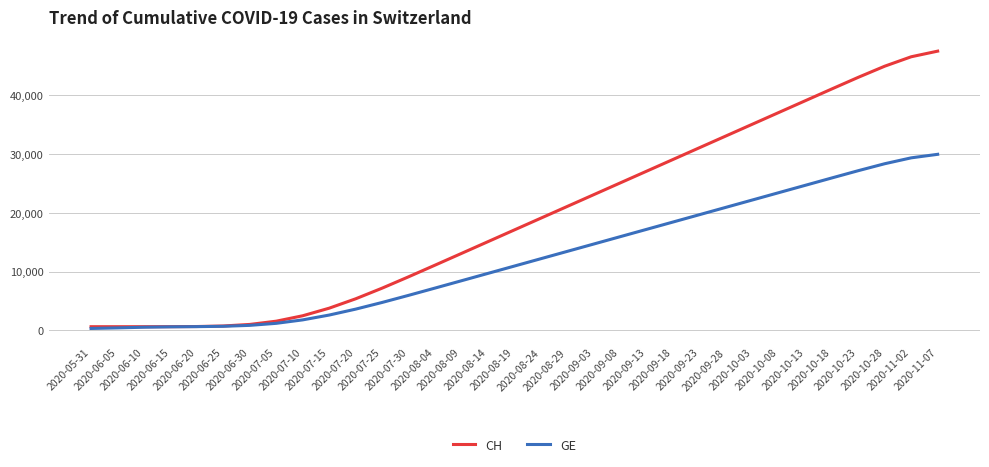

Which series has the largest total across all categories?

CH